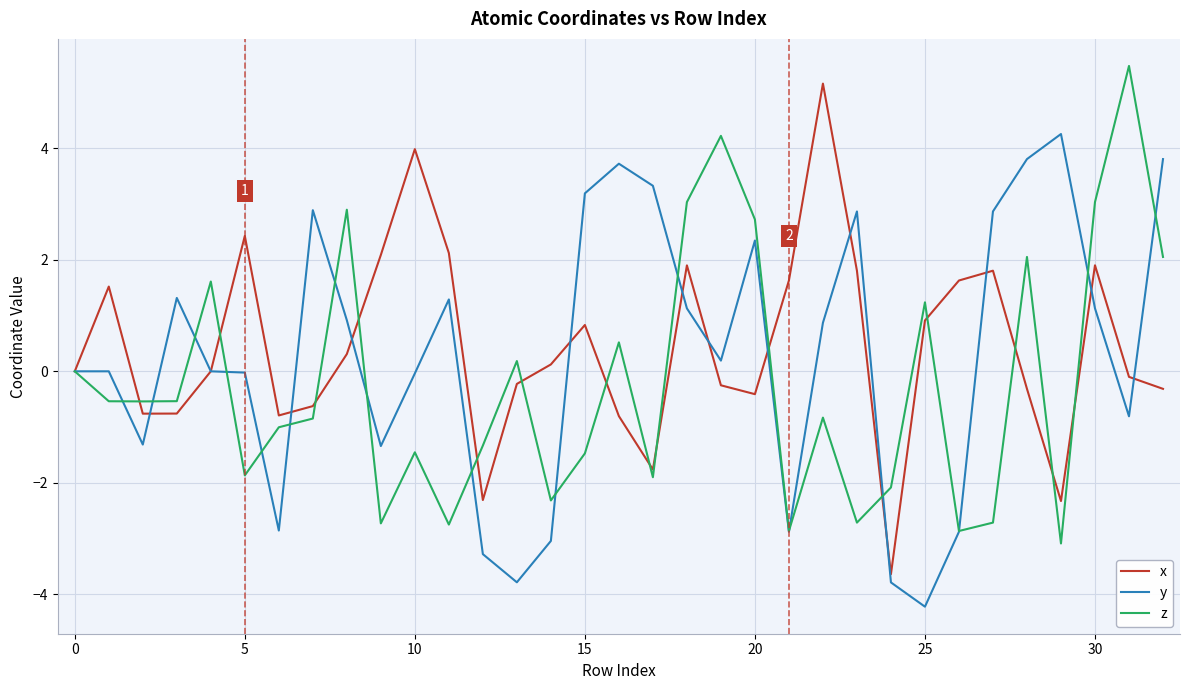

How many distinct data groups are displayed?

3